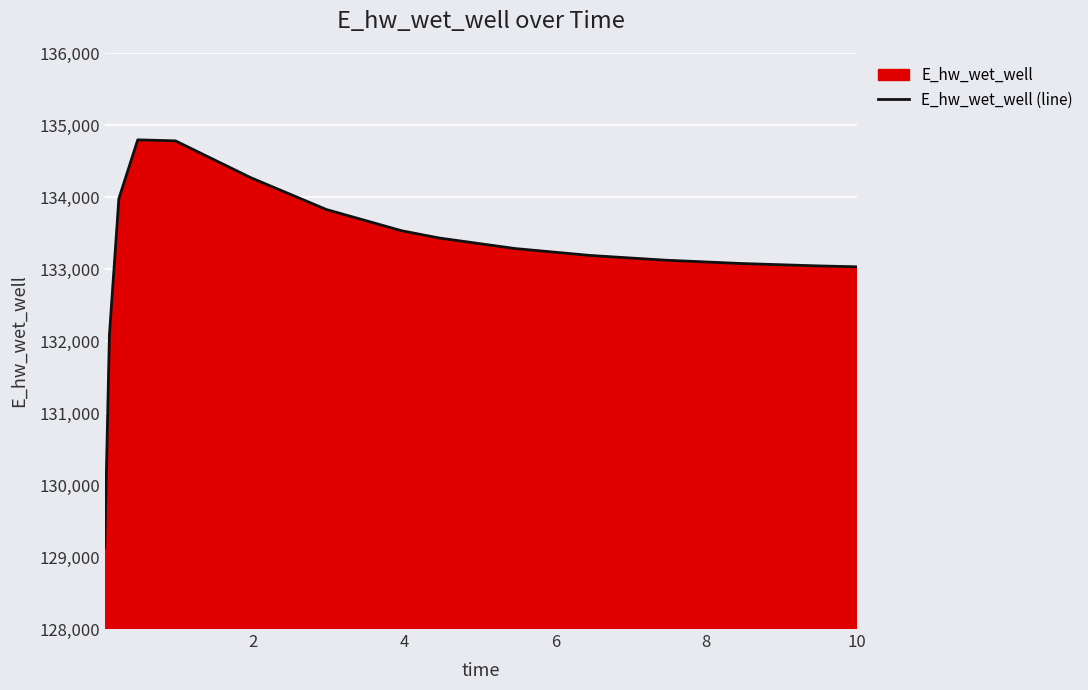

What is the difference between the maximum and minimum values?

5661.8